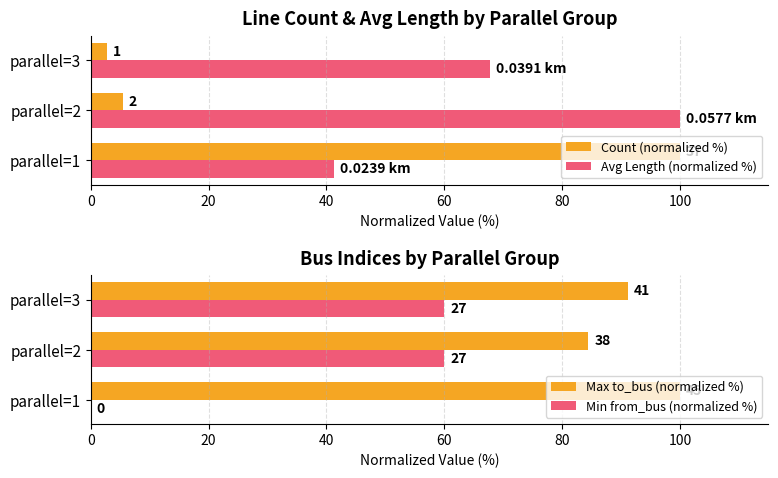

What is the value of the Count (normalized %) bar at the 2nd from the left?

5.4